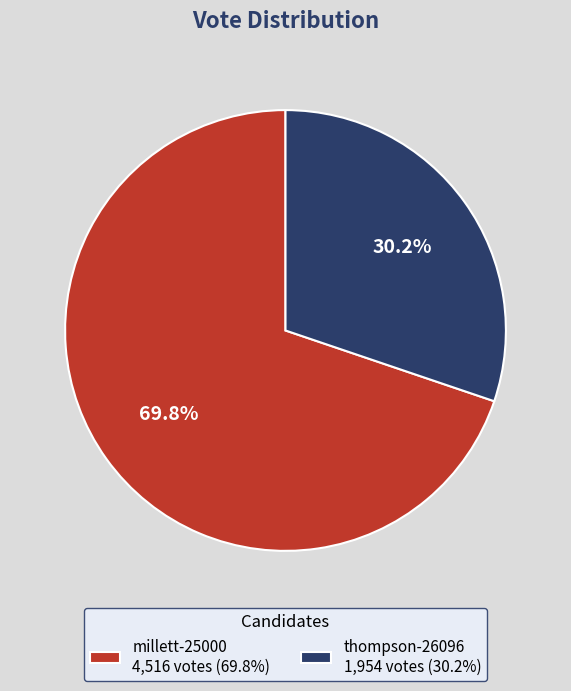

Combined, do millett-25000 and thompson-26096 account for over 50%?

Yes